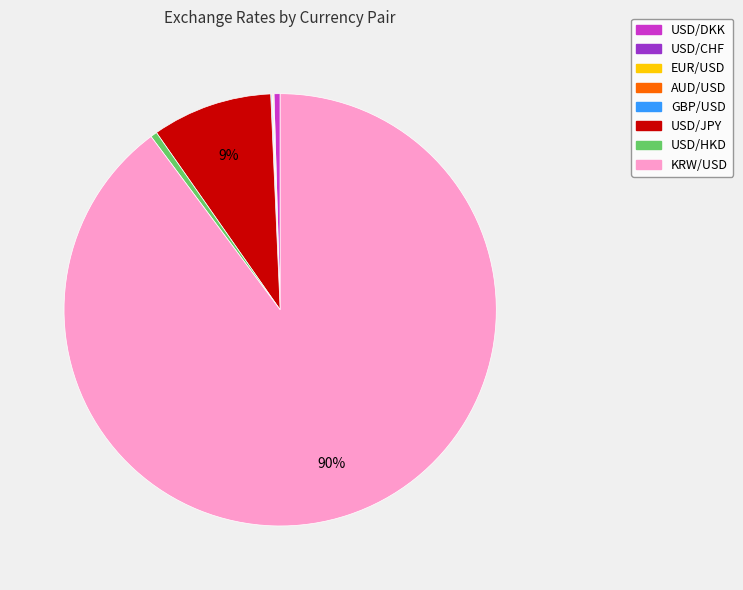

Which has a higher value, USD/JPY or USD/DKK?

USD/JPY